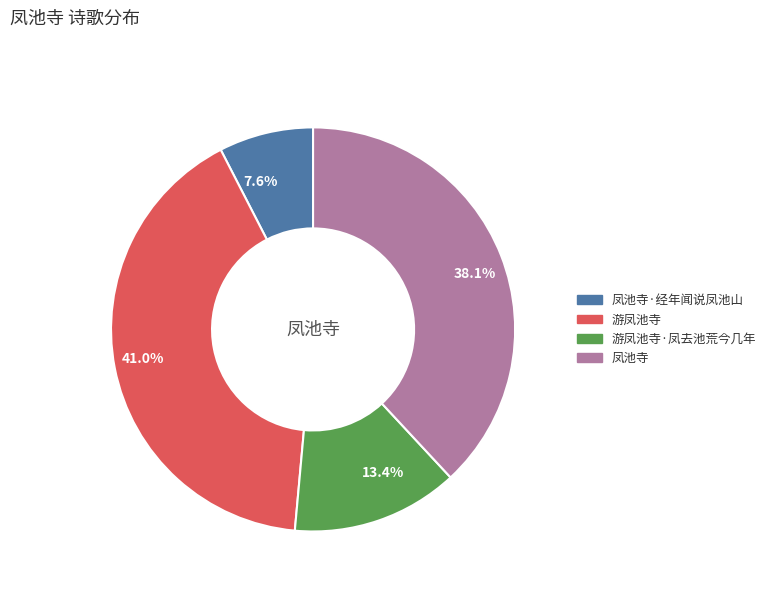

Combined, do 41.0% and 13.4% account for over 50%?

Yes